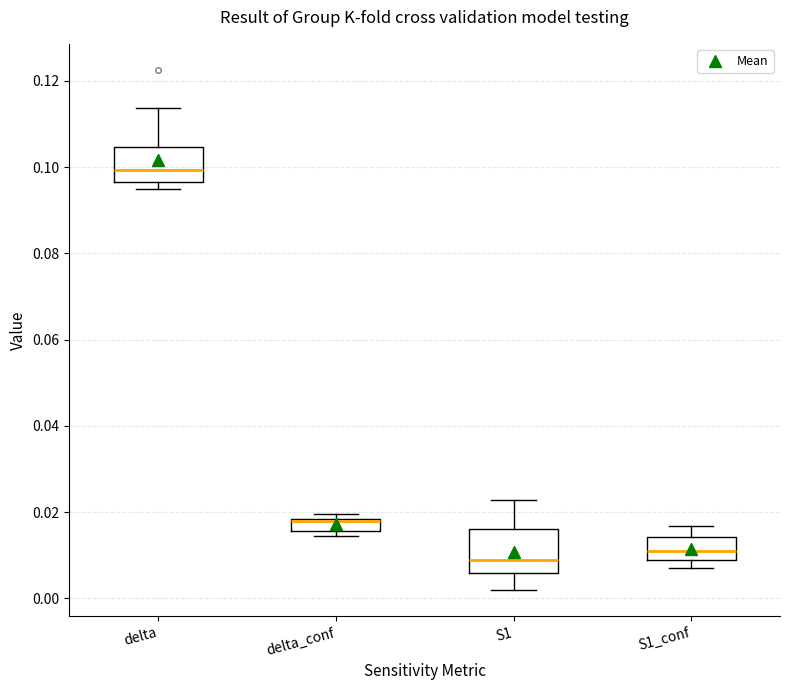

Which box is the tallest, from its lower edge to its upper edge?

S1